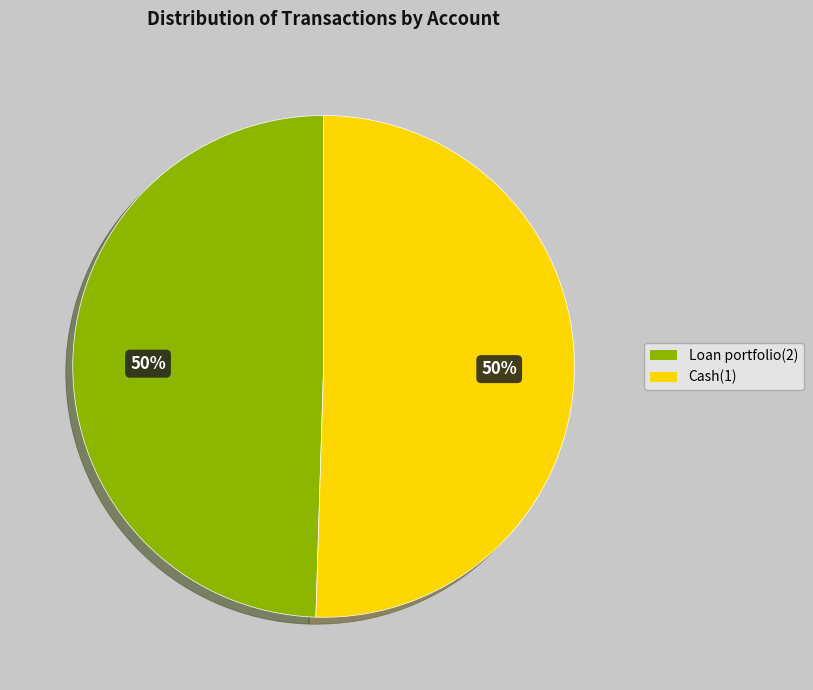

To the nearest percent, what percentage of the pie is Loan portfolio(2)?

50%